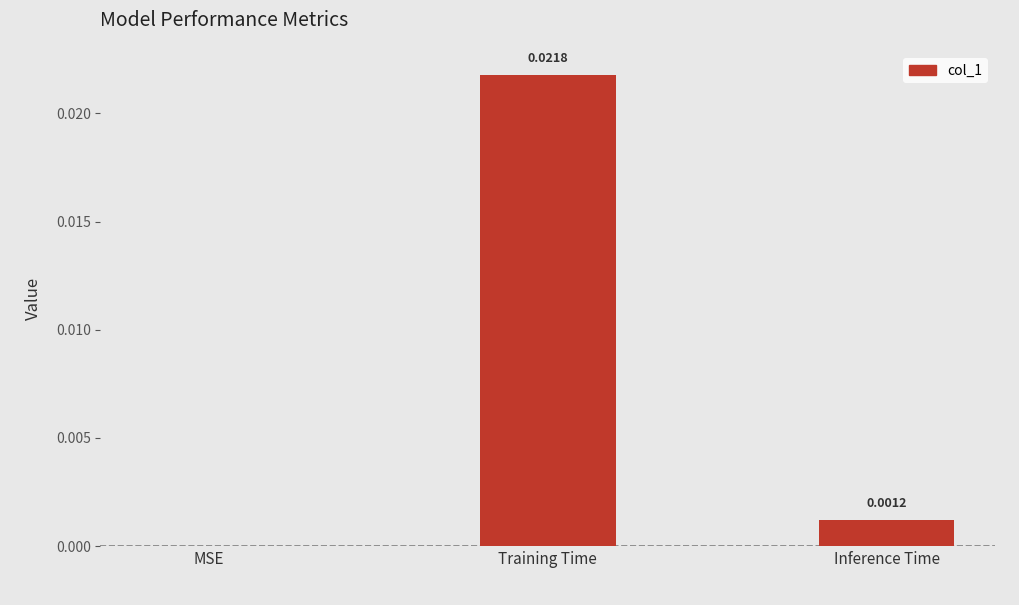

Between MSE and Inference Time, which is larger?

Inference Time